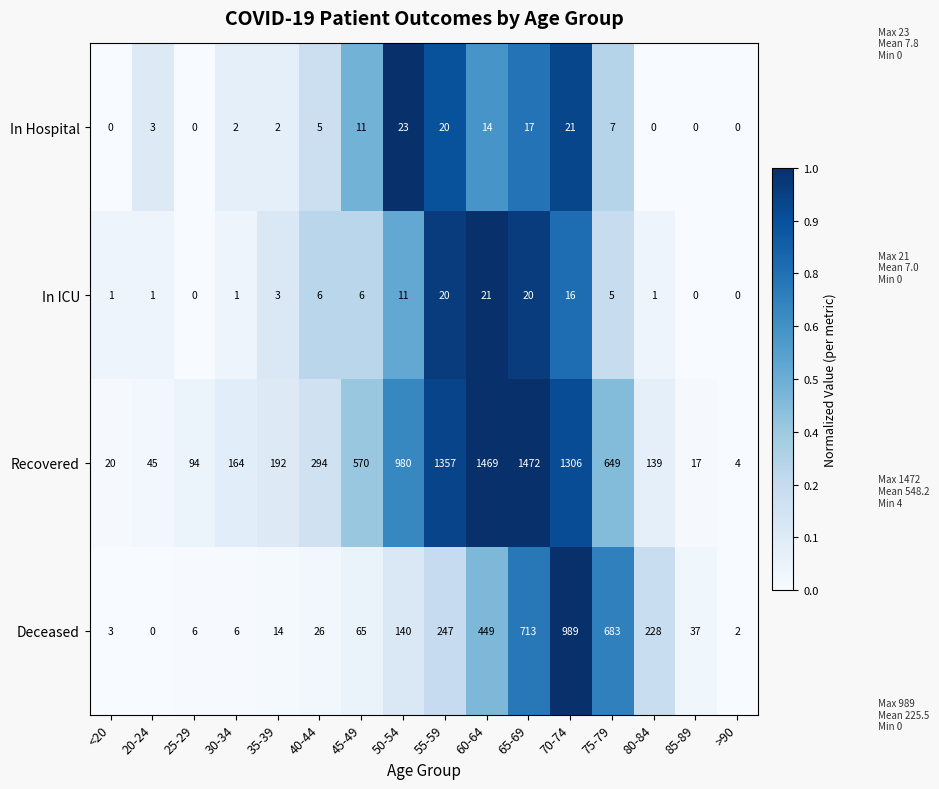

What is the sum of the Deceased values at 45-49 and <20?

68